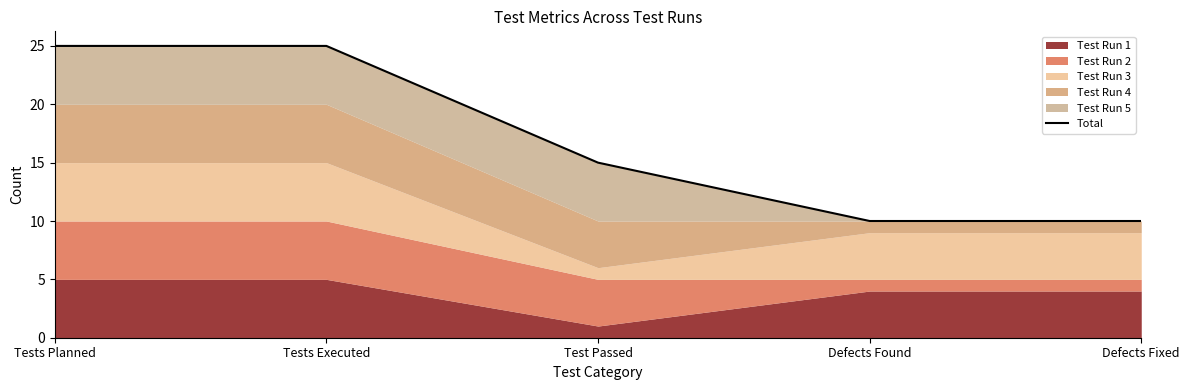

Rank the categories by value from lowest to highest.

Defects Found, Defects Fixed, Test Passed, Tests Planned, Tests Executed